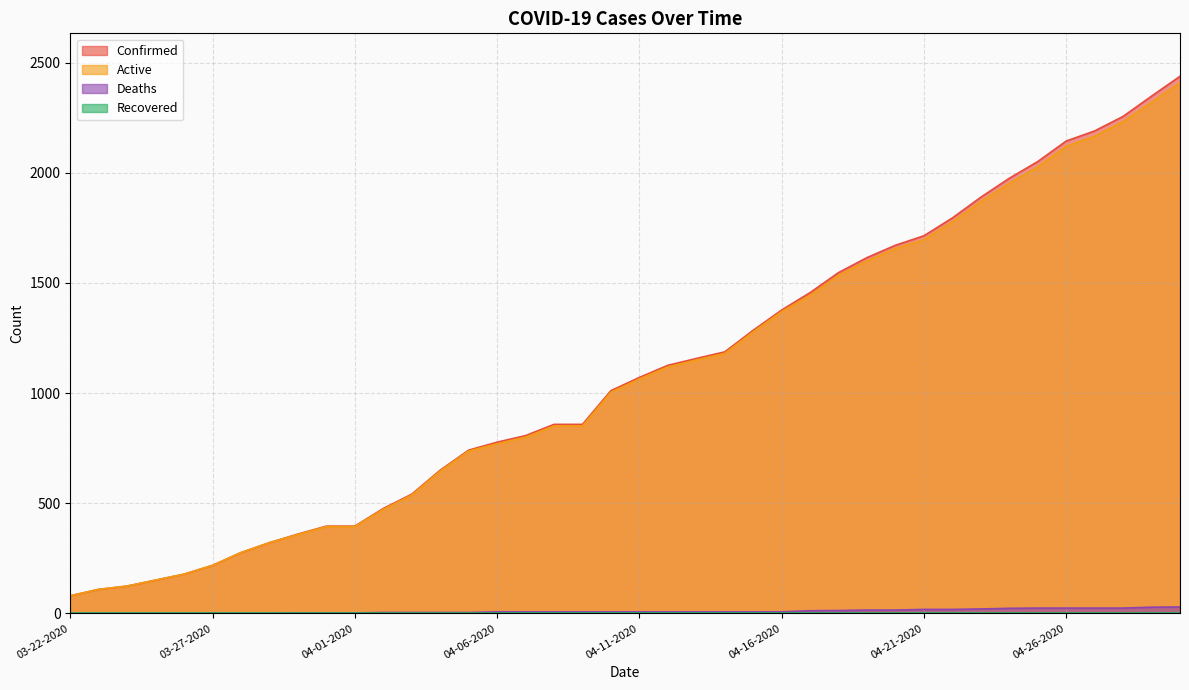

Which series has the largest total across all categories?

Confirmed